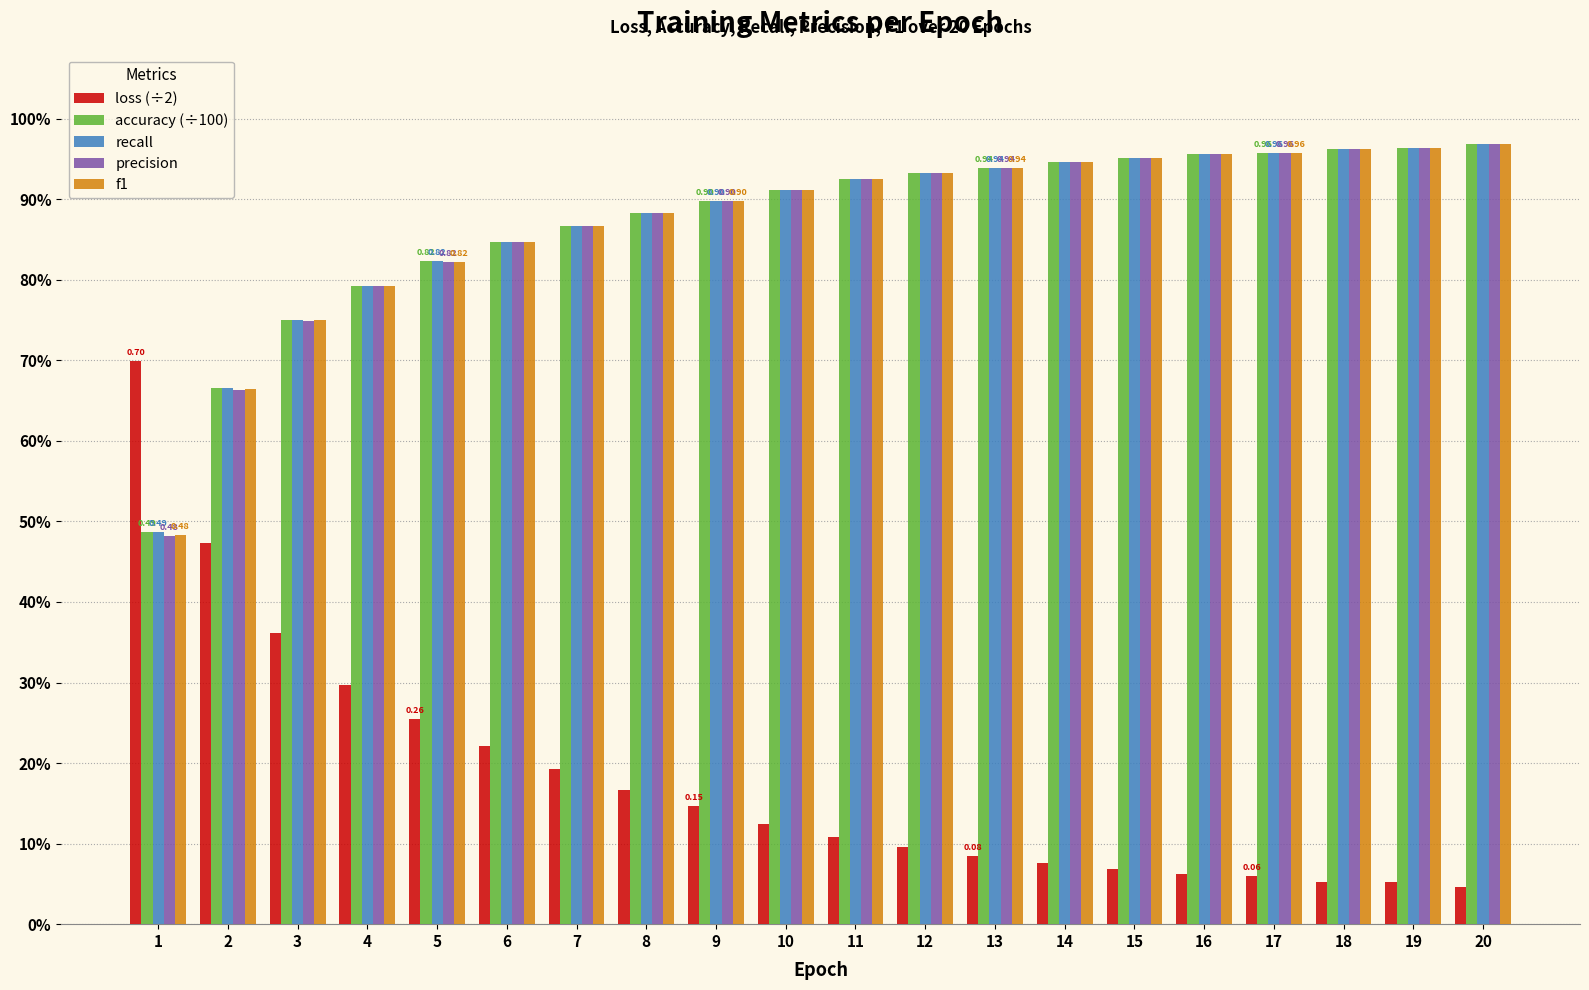

At how many categories does at least one series exceed 0?

20